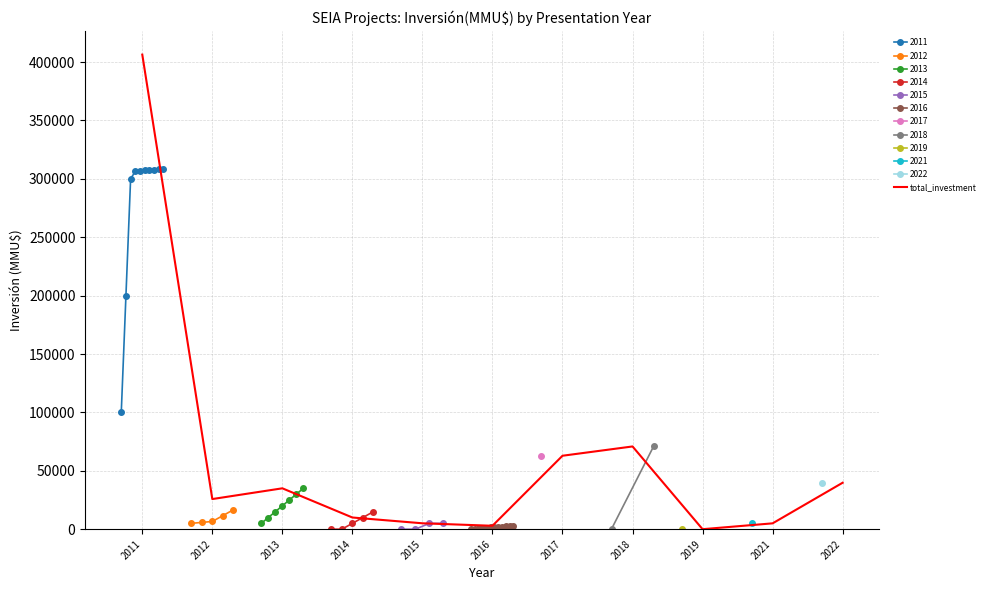

Rank the categories by value from highest to lowest.

2011, 2018, 2017, 2022, 2013, 2012, 2014, 2015, 2021, 2016, 2019